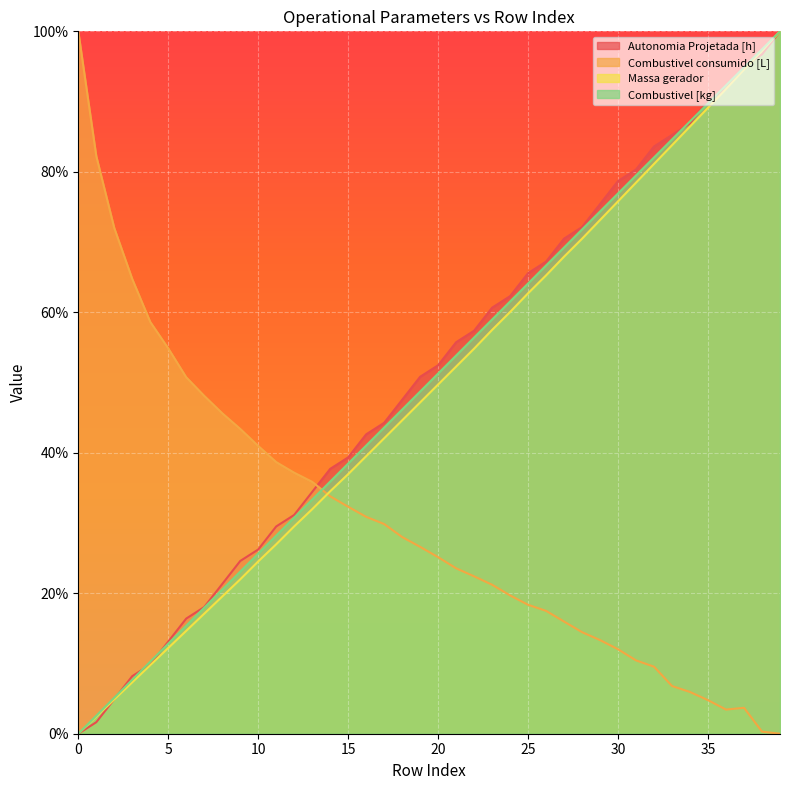

Between 6 and 32, which is larger?

32